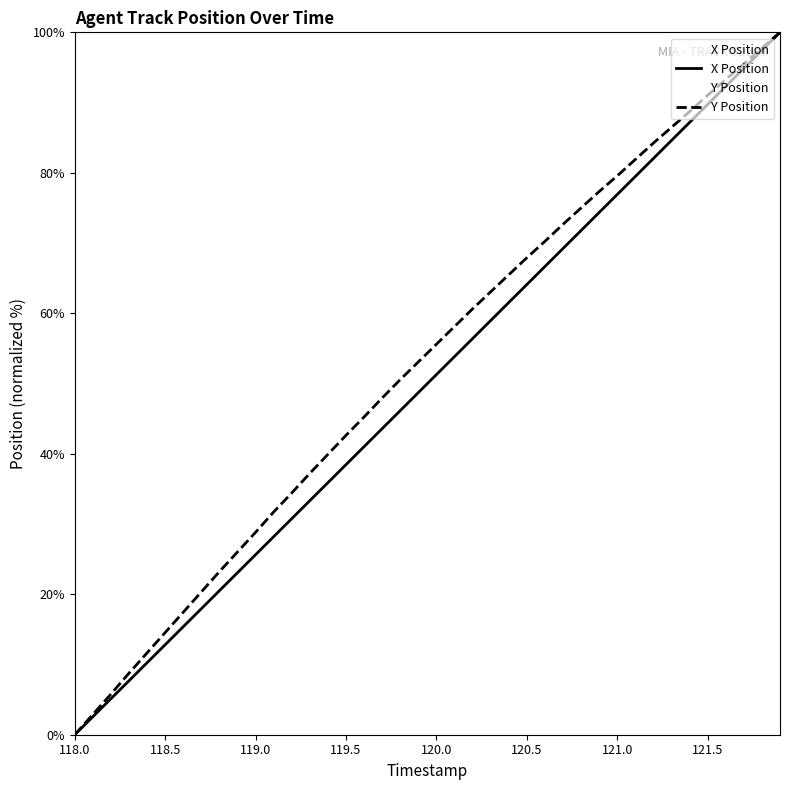

What is the highest value of the Y Position series?

100.0